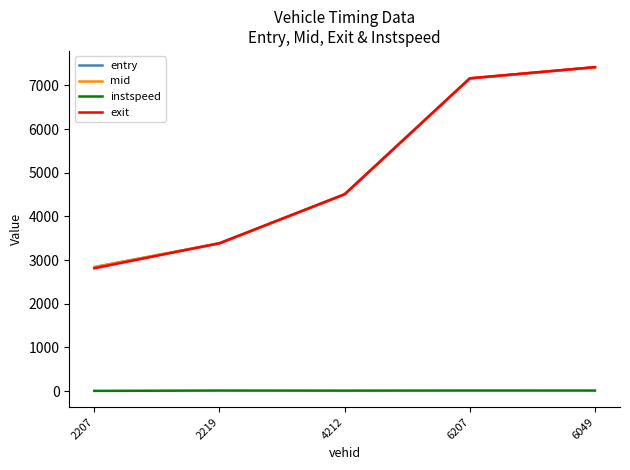

Rank the categories by exit value from lowest to highest.

2207, 2219, 4212, 6207, 6049